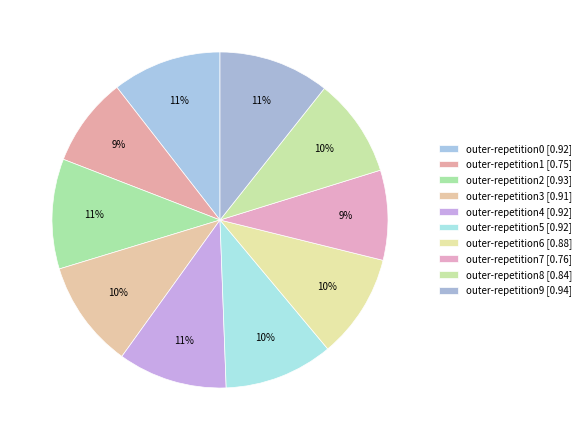

How many segments does this pie chart have?

10